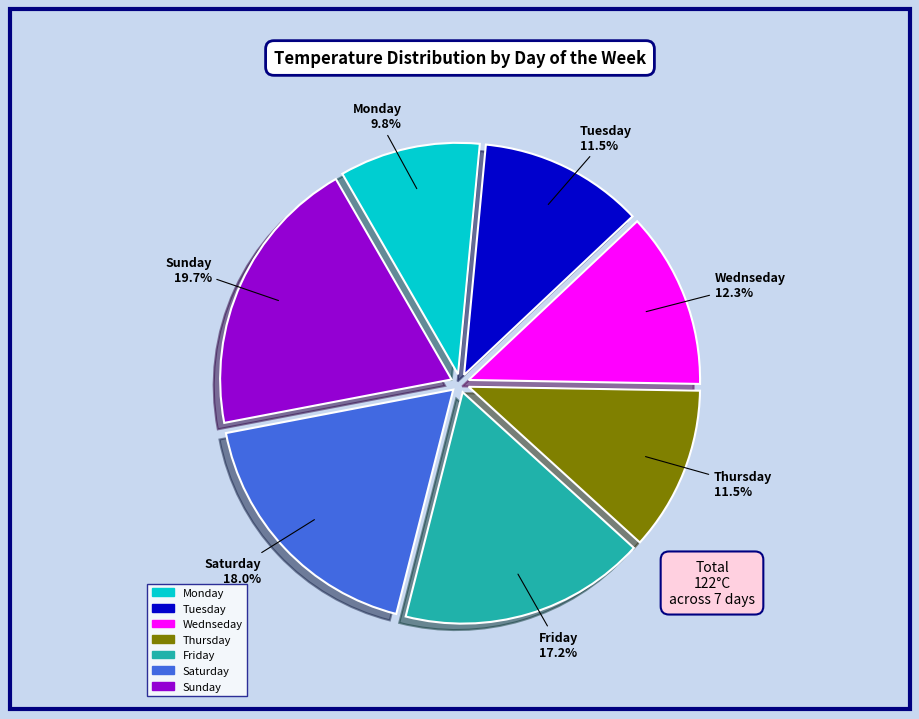

Which has a higher value, Saturday or Thursday?

Saturday